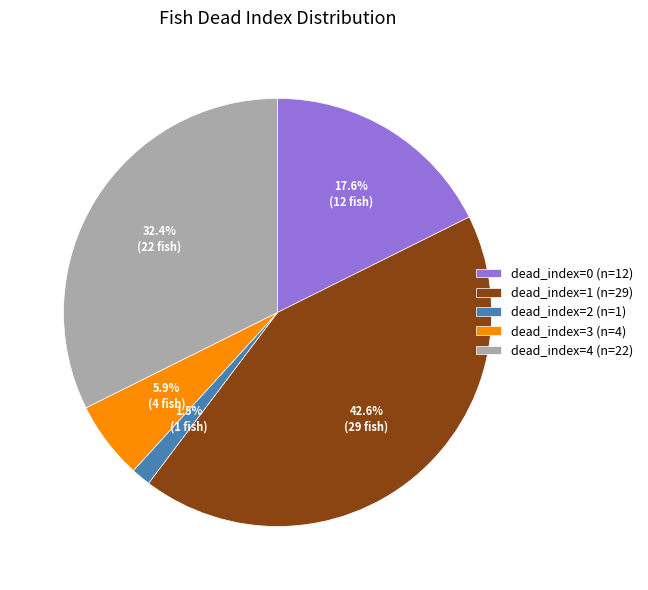

Do dead_index=4 (n=22) and dead_index=1 (n=29) together represent more than half of the pie?

Yes